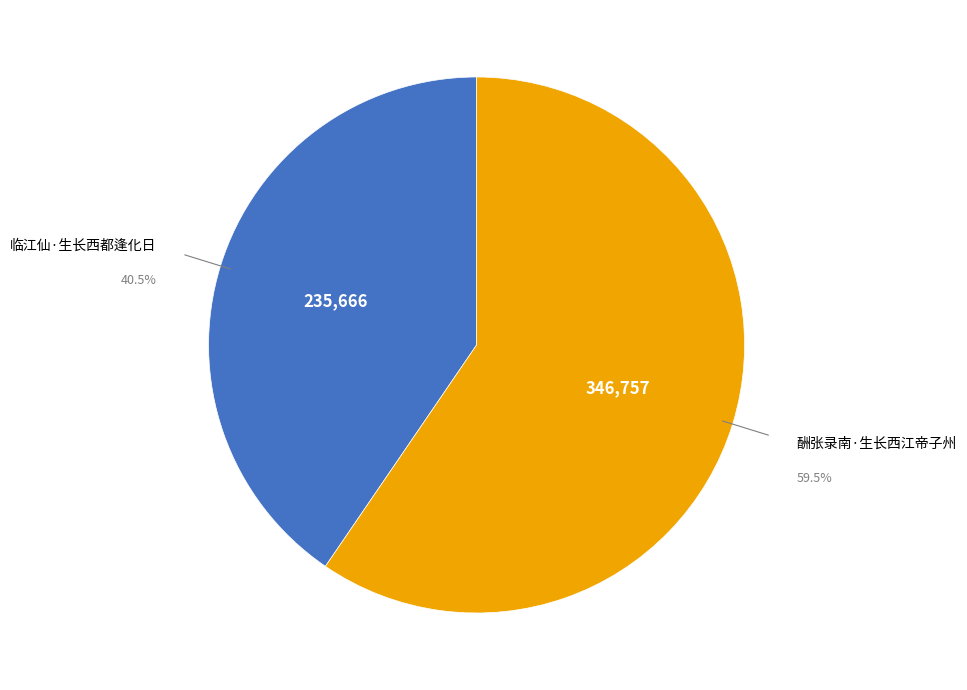

To the nearest percent, what is the average slice percentage?

50%